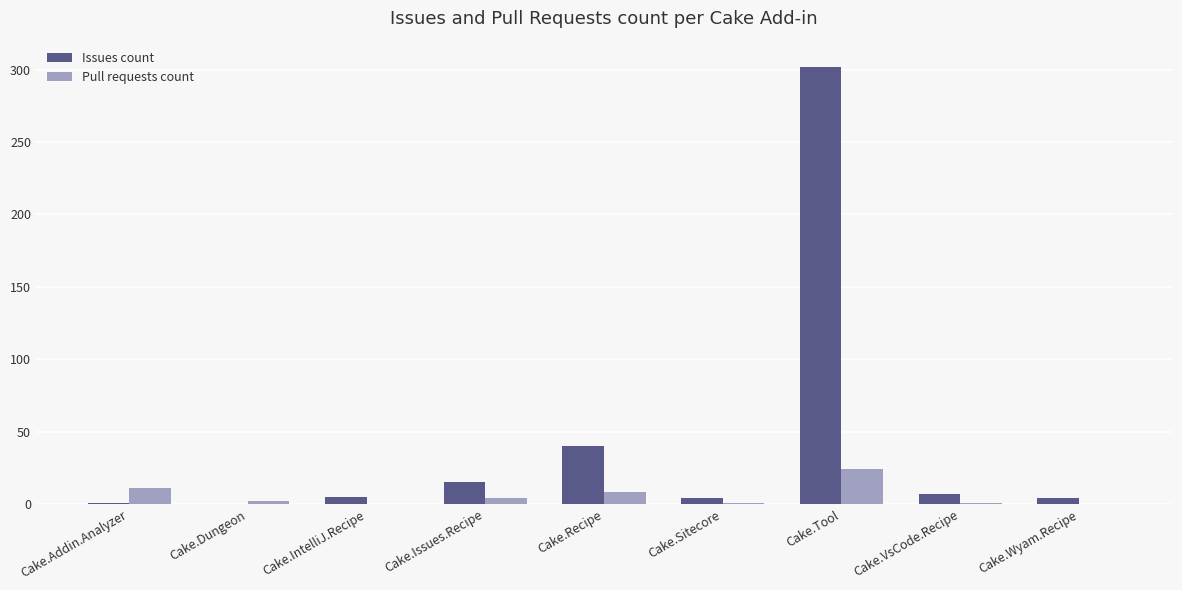

What is the highest value of the Pull requests count series?

24